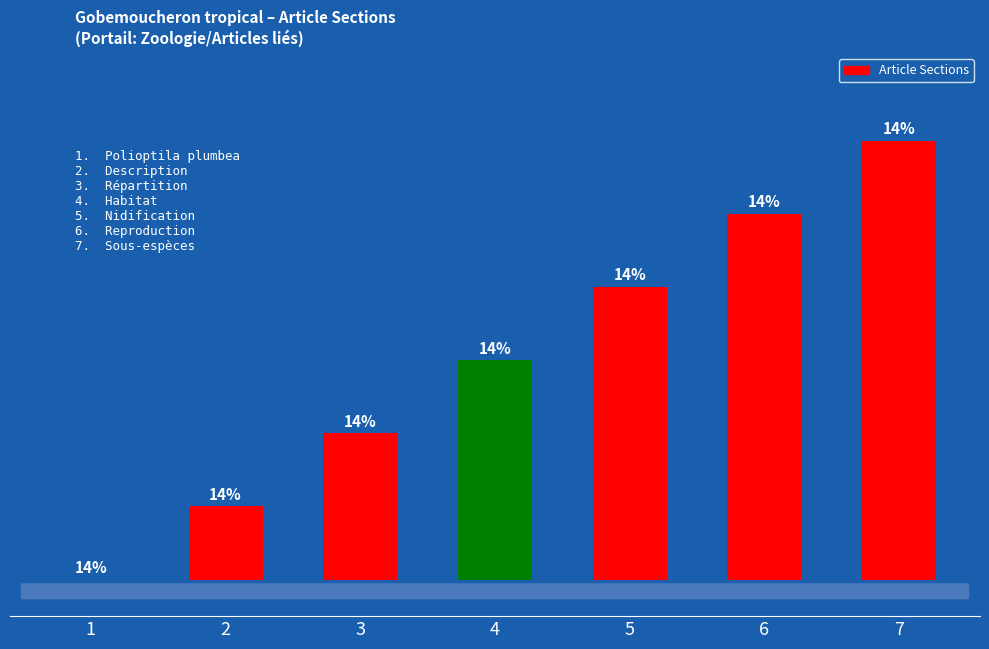

What is the difference between the maximum and minimum values?

6